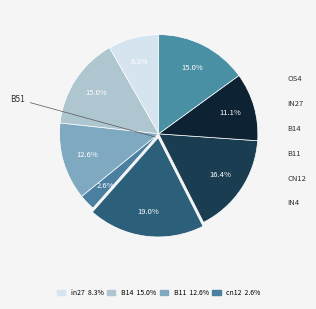

How many slices are in this pie chart?

8